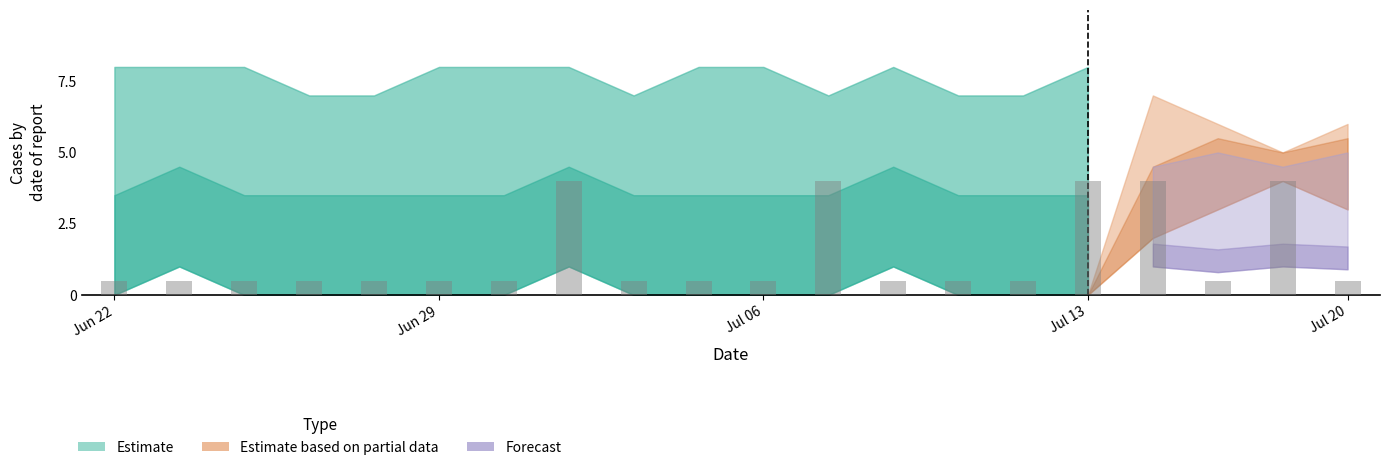

What is the value of the 19th bar from the left?

4.0